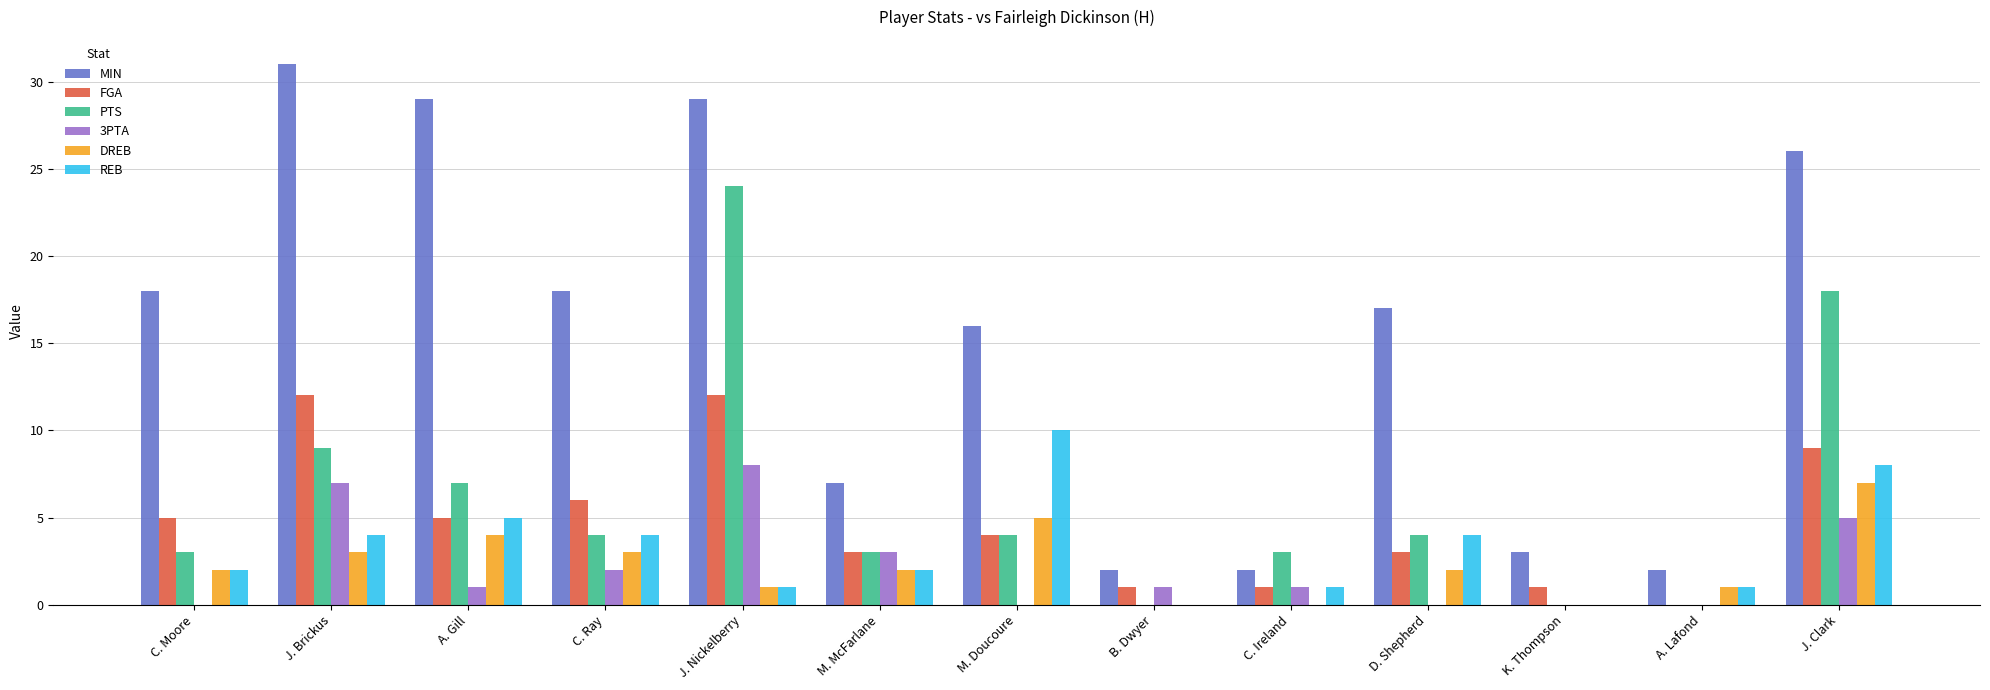

Count the number of categories in the chart.

13